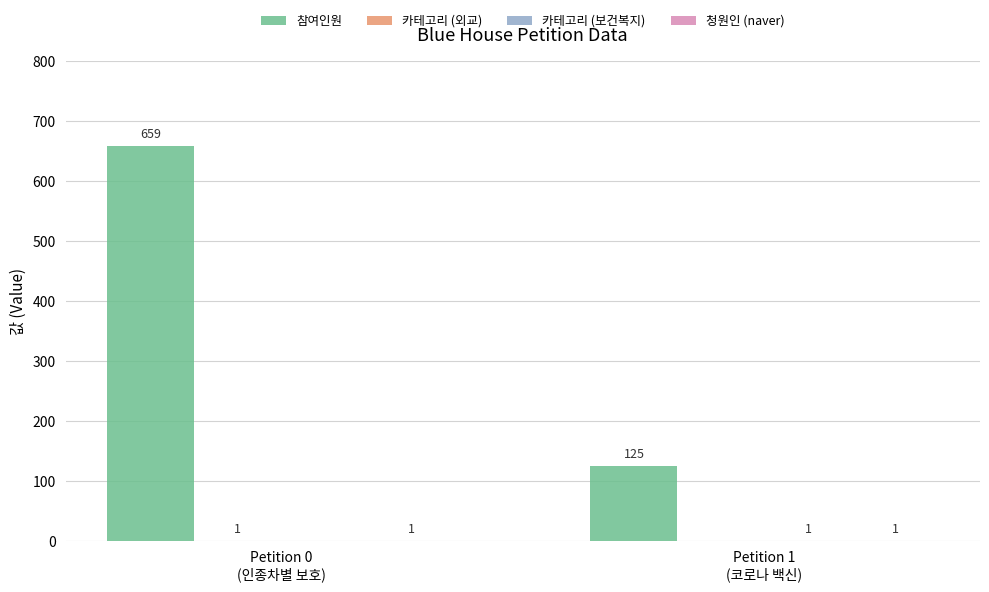

What is the sum of all 참여인원 values?

784